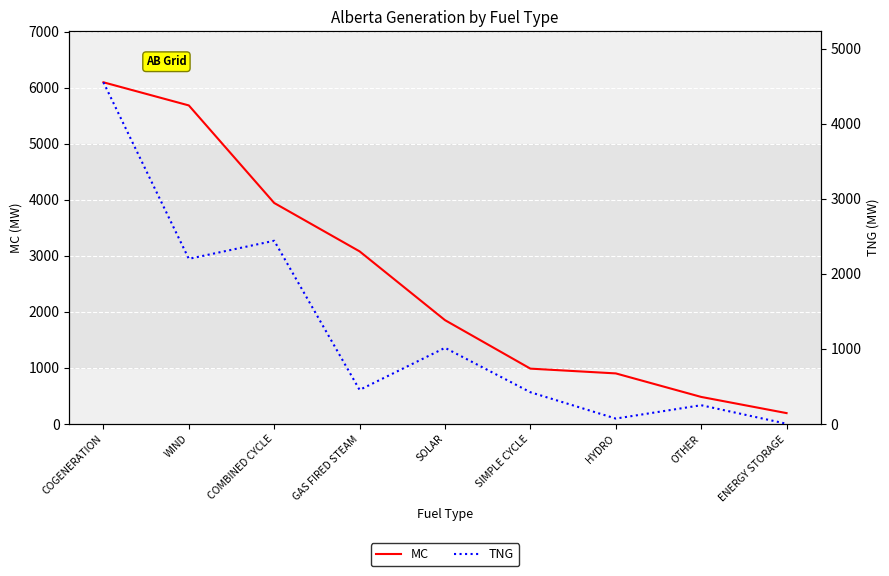

Which category has the highest value in the MC series?

COGENERATION